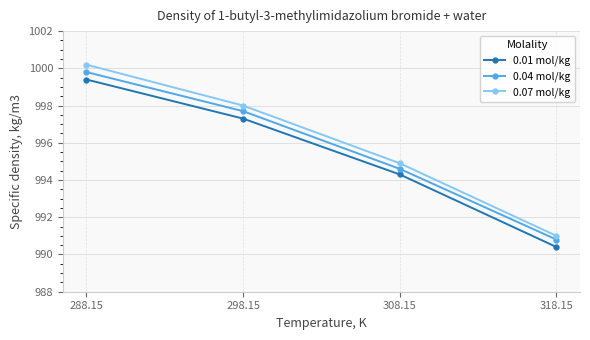

Which label corresponds to the largest value in the chart?

288.15